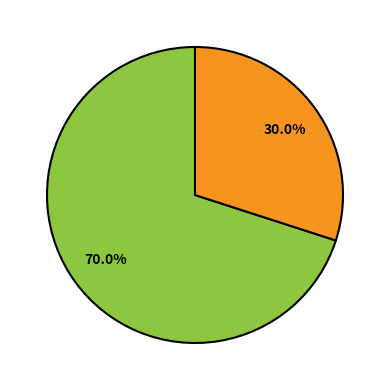

Does any single category account for the majority?

Yes